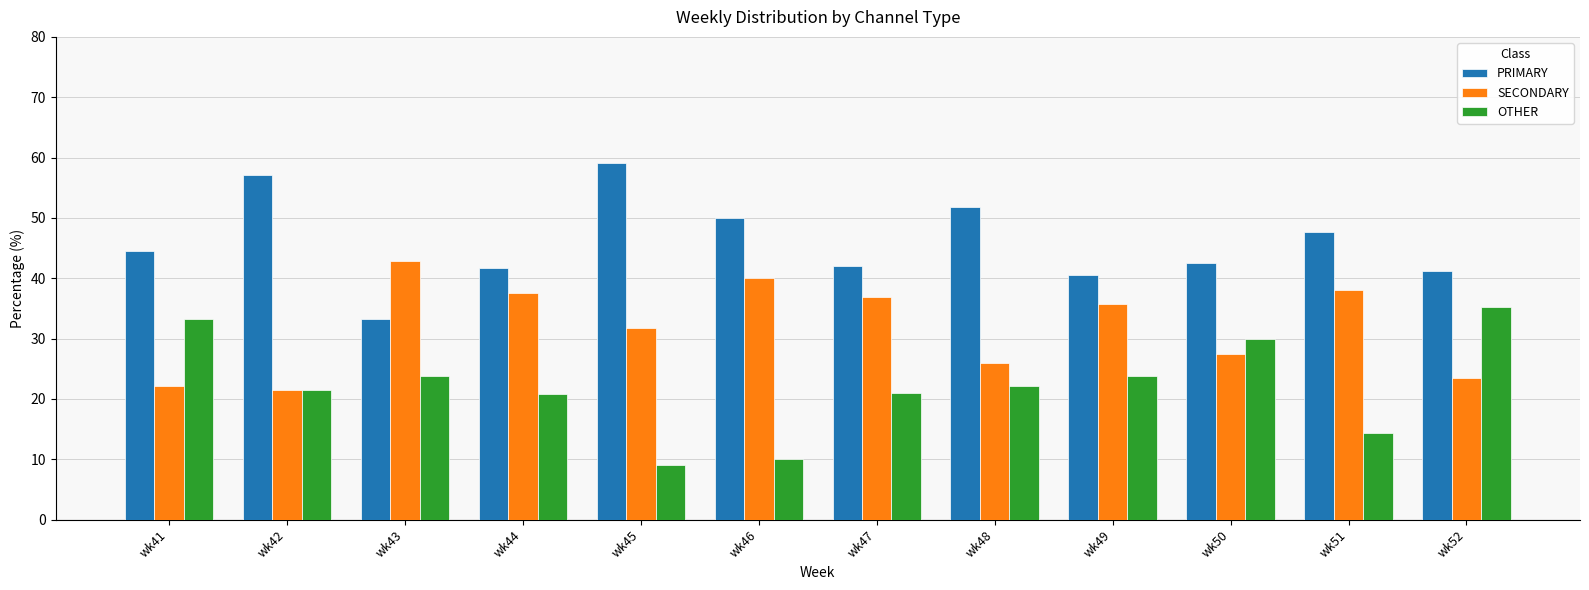

Which series has the largest total across all categories?

PRIMARY